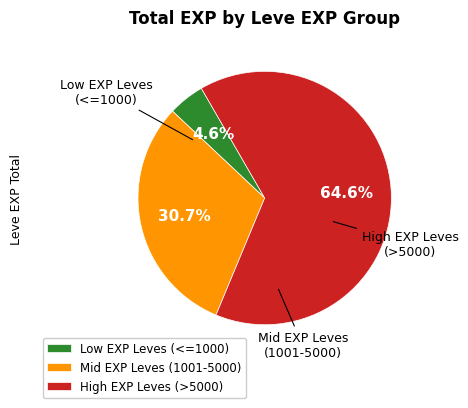

Which has a higher value, High EXP Leves (>5000) or Mid EXP Leves (1001-5000)?

High EXP Leves (>5000)